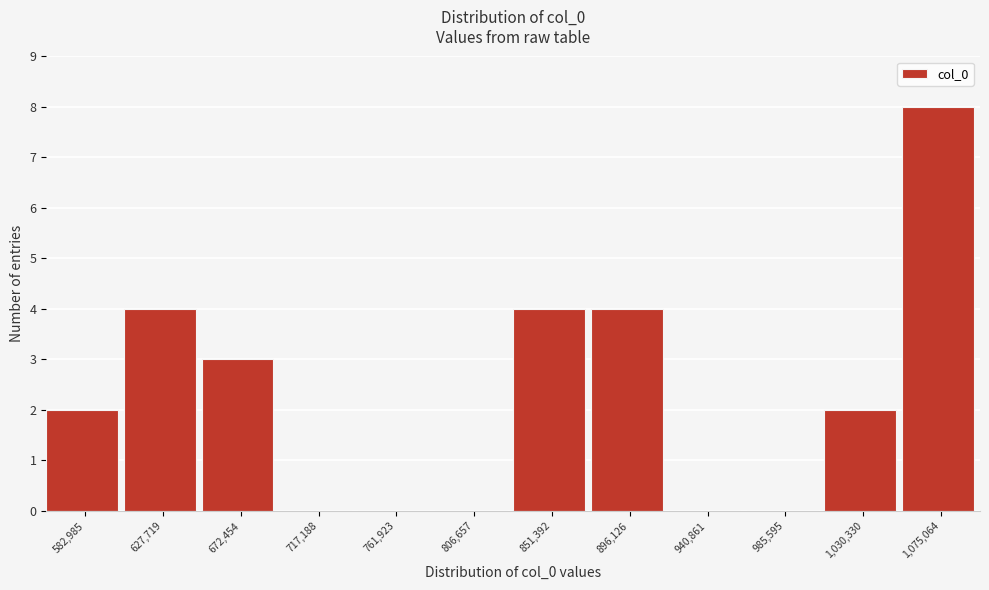

Reading left to right, extract all data points from this chart.

582,985=2	627,719=4	672,454=3	717,188=0	761,923=0	806,657=0	851,392=4	896,126=4	940,861=0	985,595=0	1,030,330=2	1,075,064=8